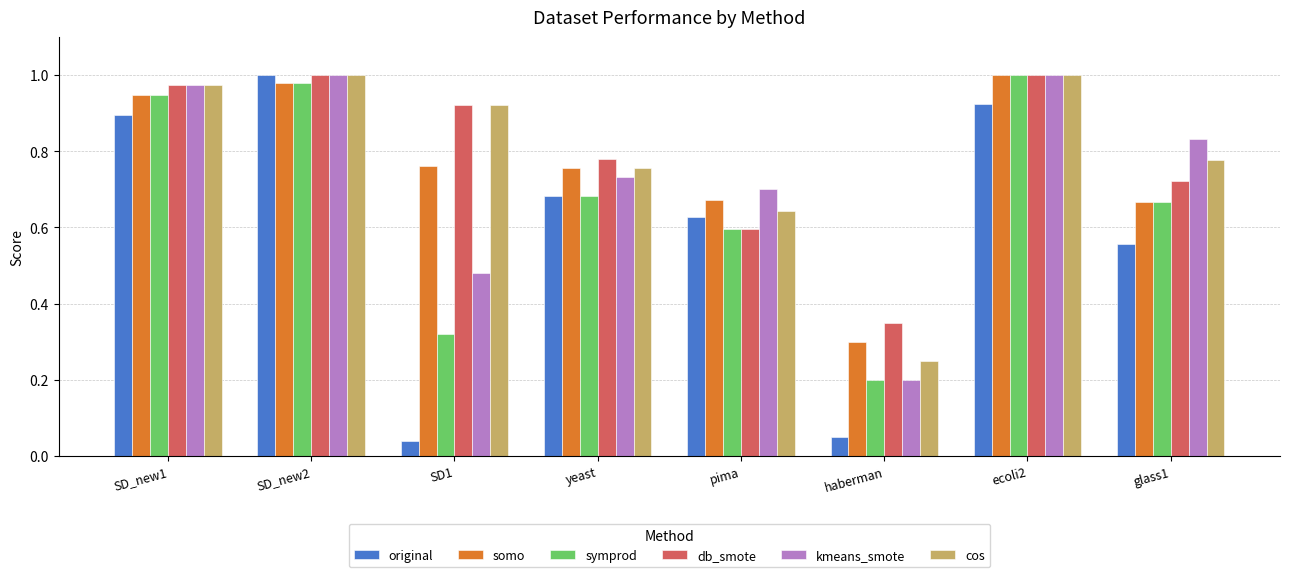

At which label does kmeans_smote reach its minimum?

haberman